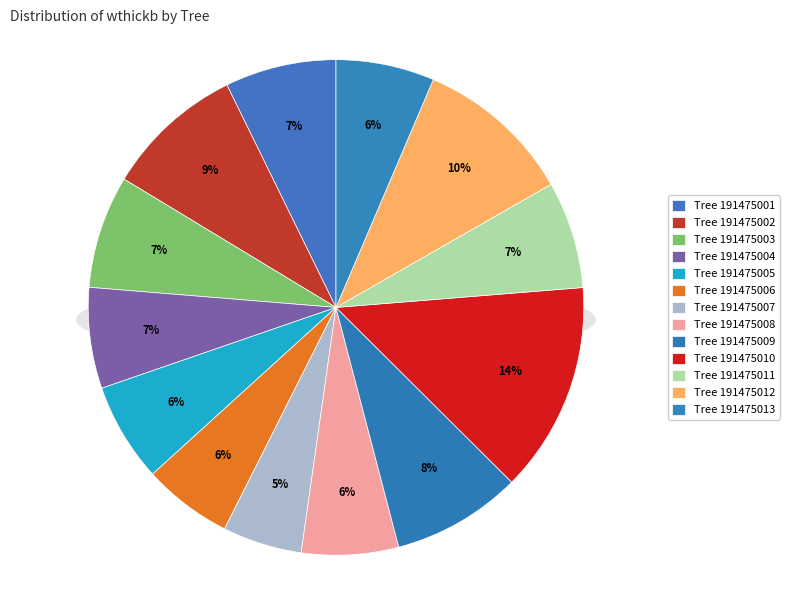

To the nearest percent, what is the combined percentage of 191475010 and 191475002?

23%